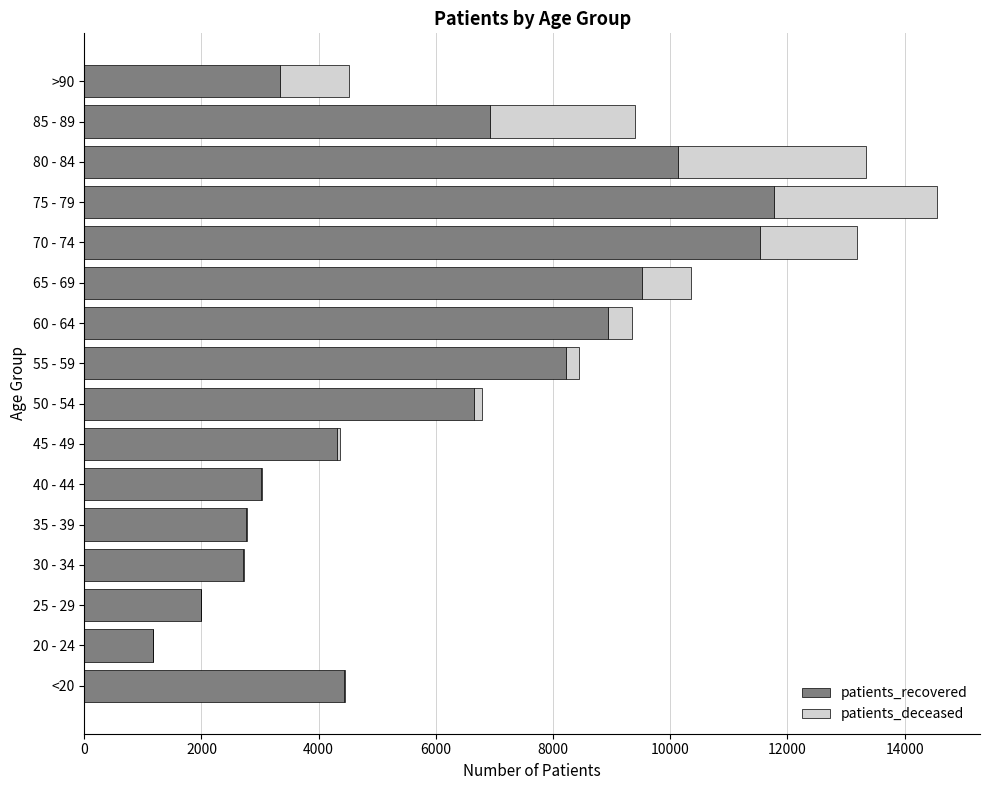

The value of patients_recovered at 60 - 64 is 6242. True or false?

False